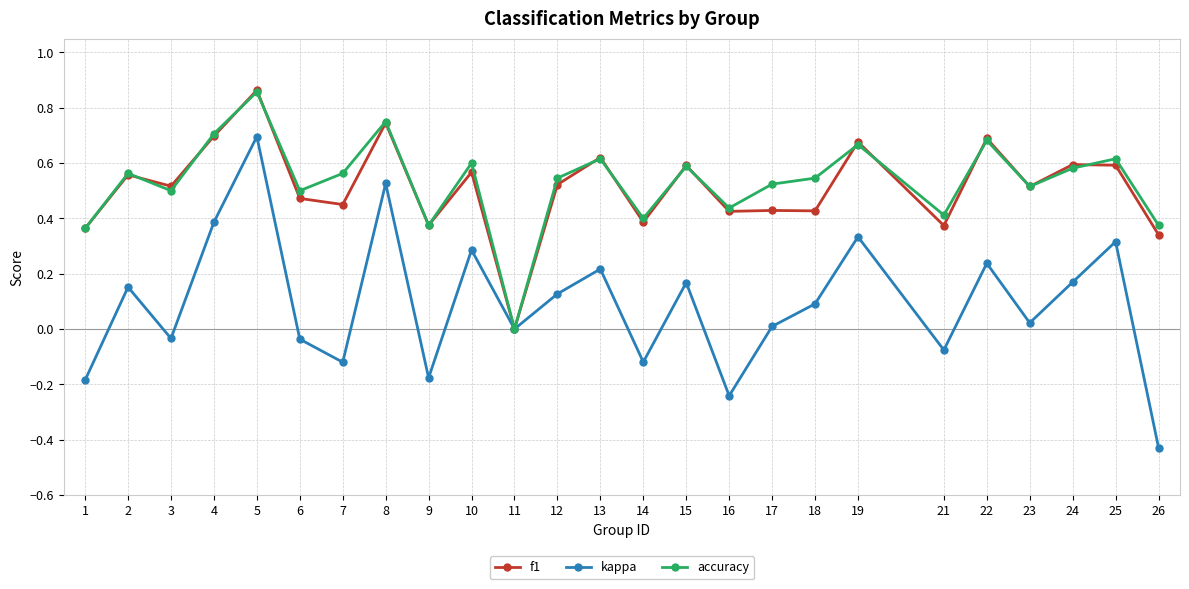

The value of f1 at 12 is 0.5. True or false?

True